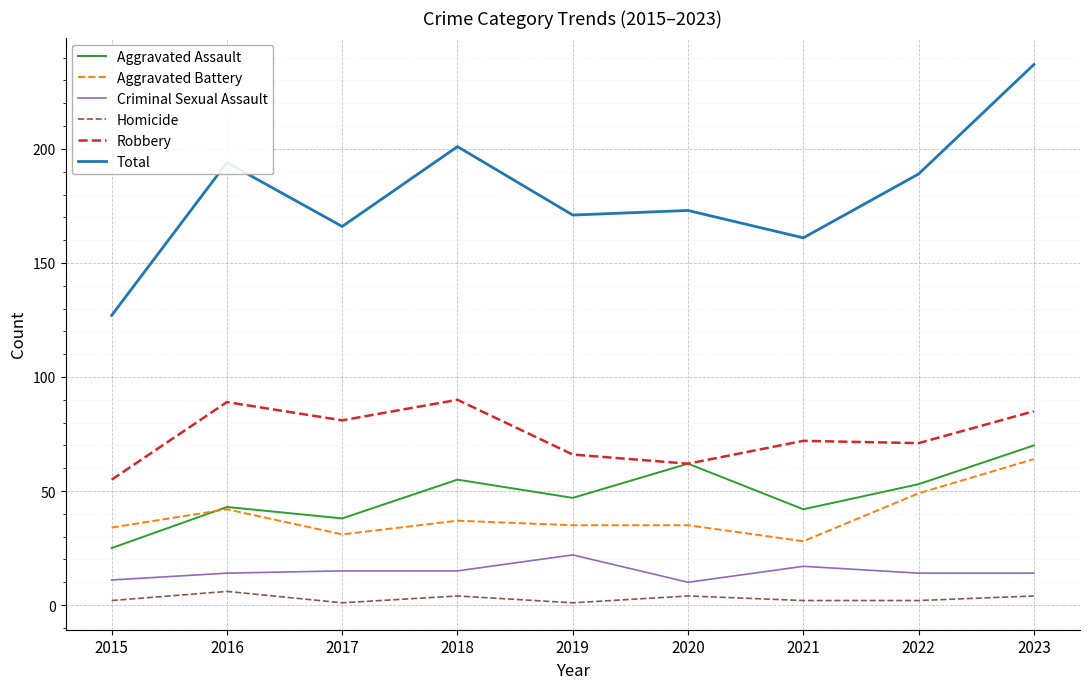

True or false: Homicide and Aggravated Battery intersect in this chart.

False